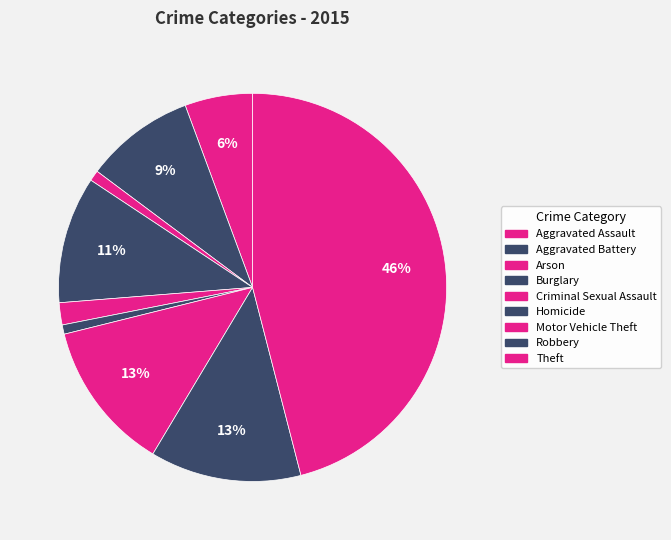

How much of the chart is everything except Theft?

54.0%